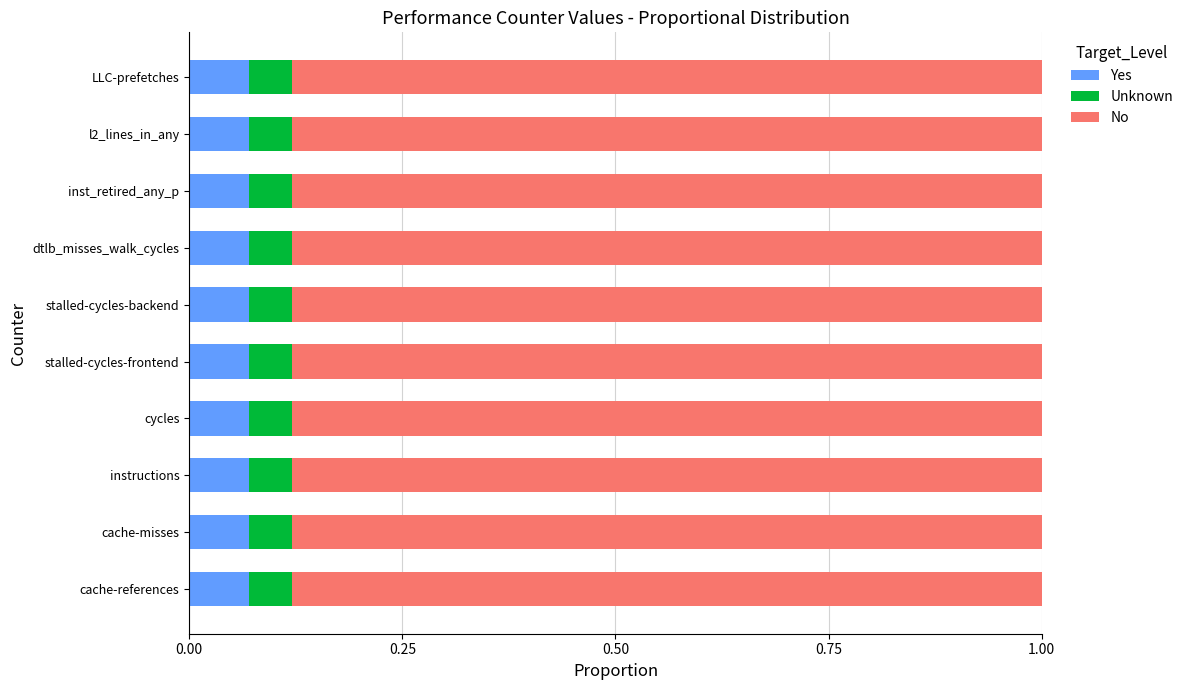

Count the number of data series in this chart.

3